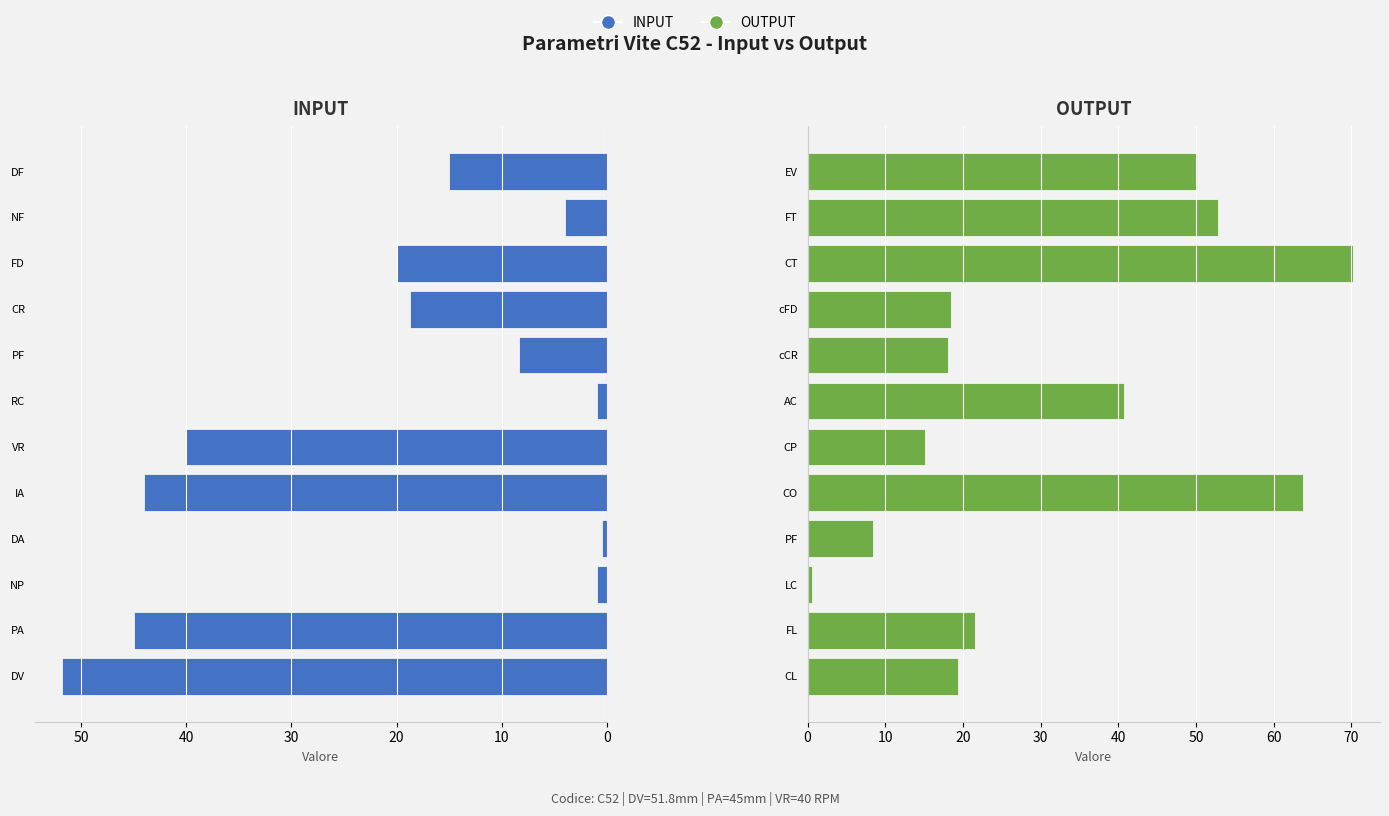

Is the value of INPUT at 10 greater than the value of OUTPUT at 9?

No